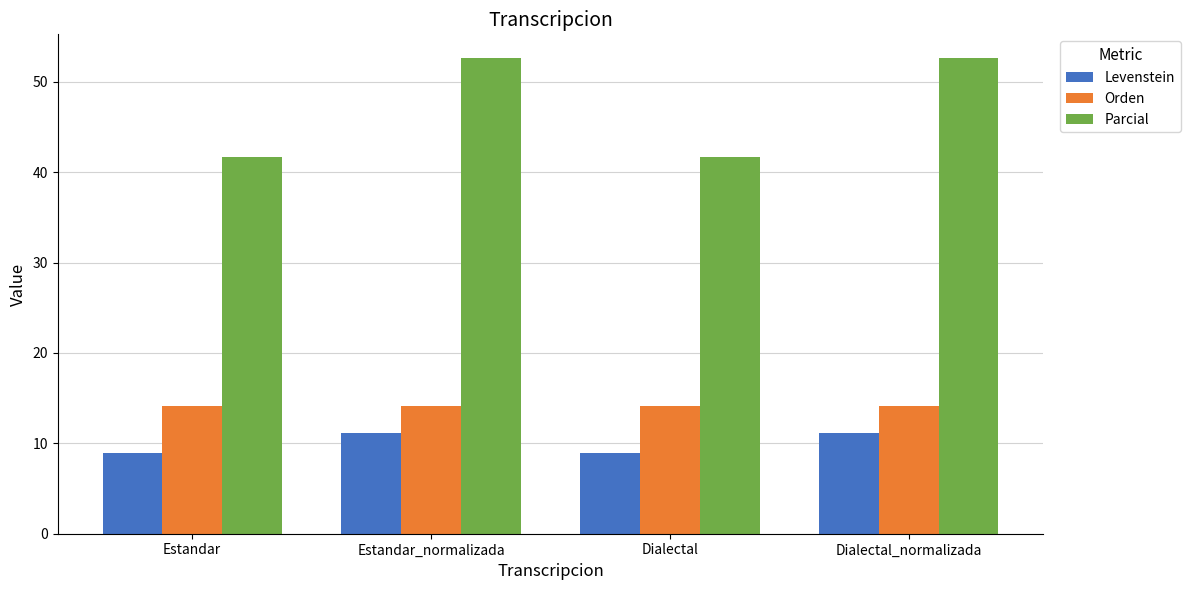

What is the minimum value shown in the chart?

9.0